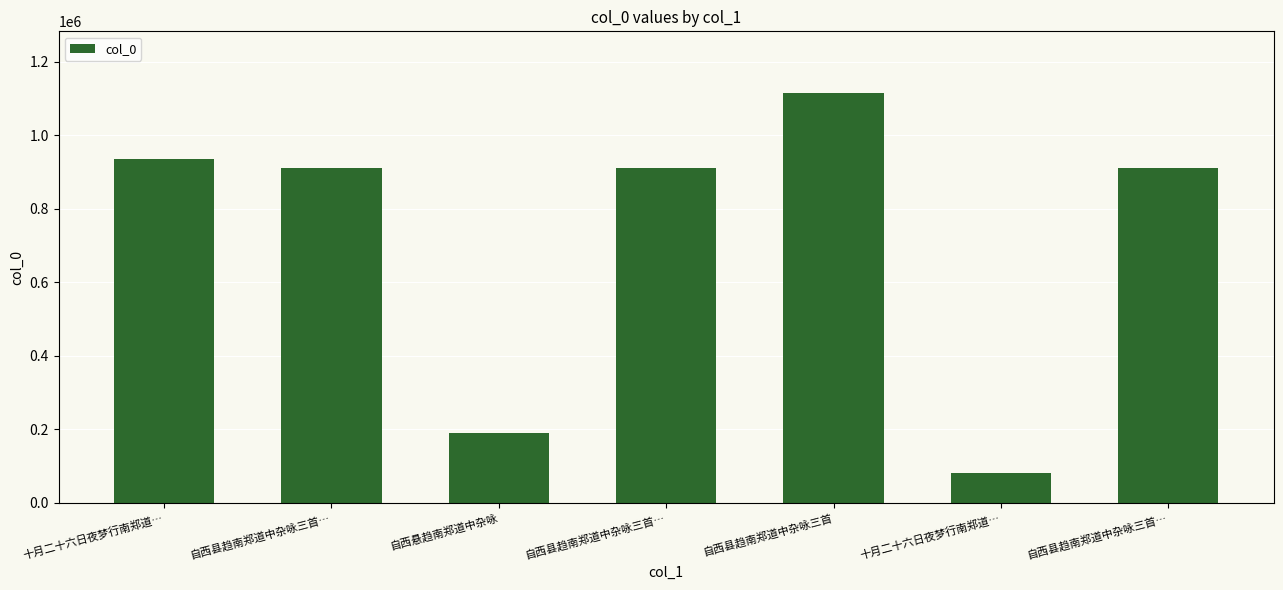

Is it true that the value at 自西县趋南郑道中杂咏三首 is 1114925?

True